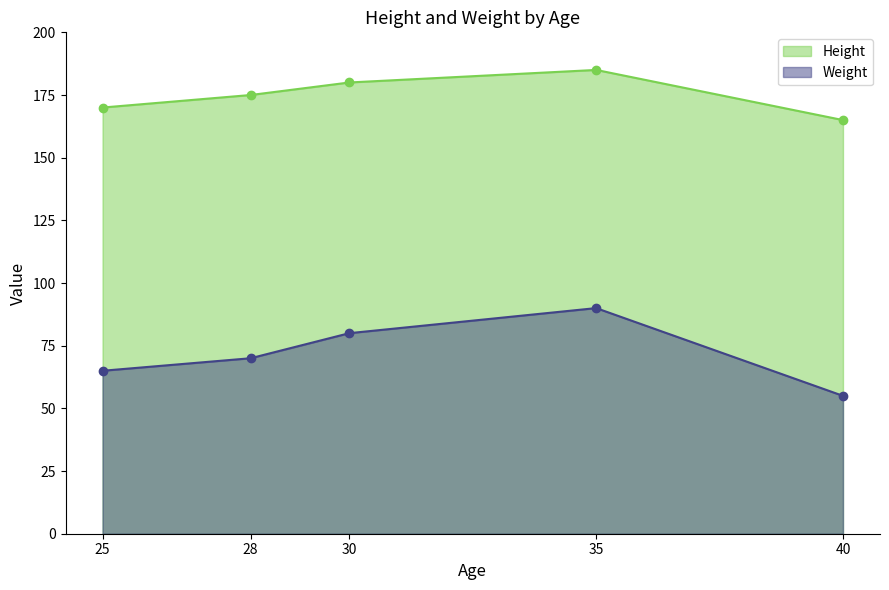

True or false: Weight has a value of 99 at 25.

False